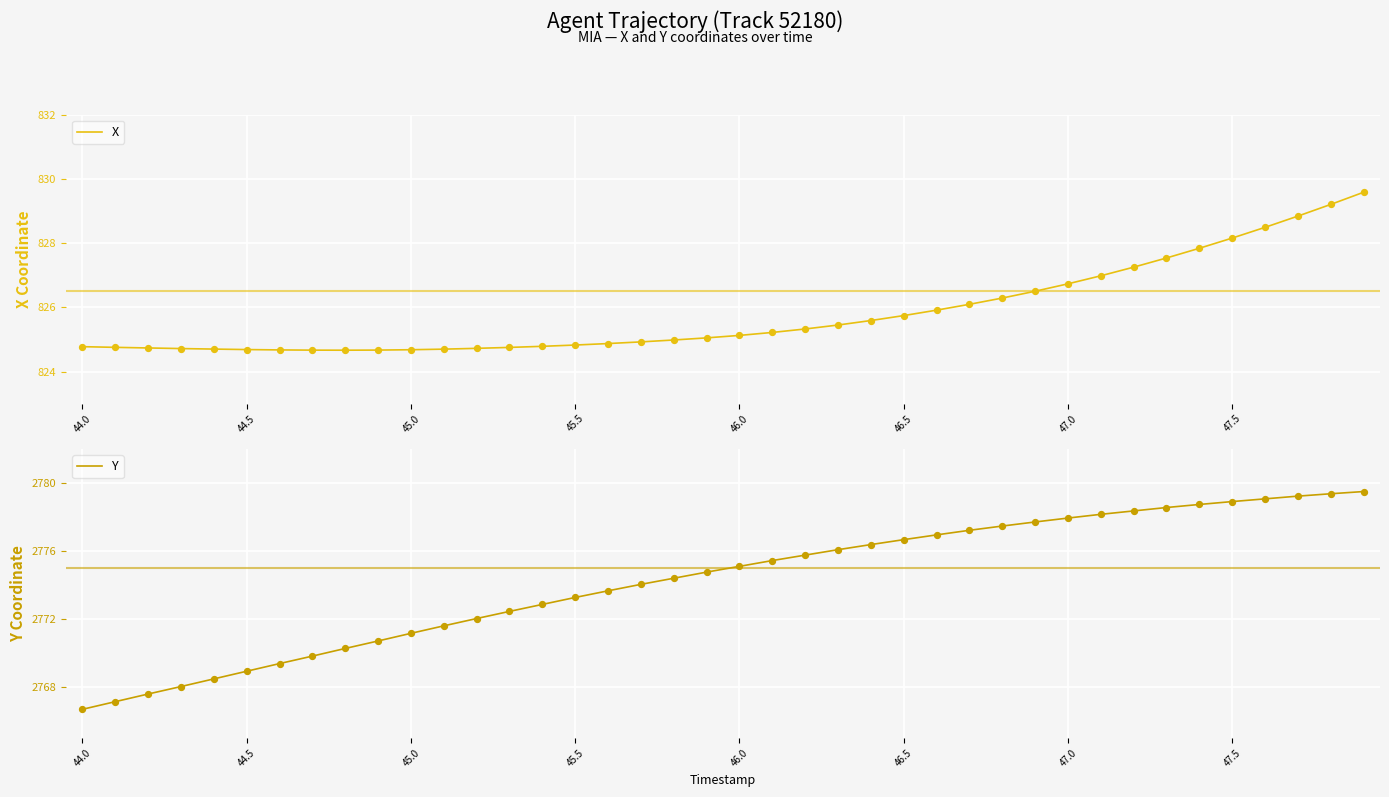

Which series has the widest spread of Y values?

Y